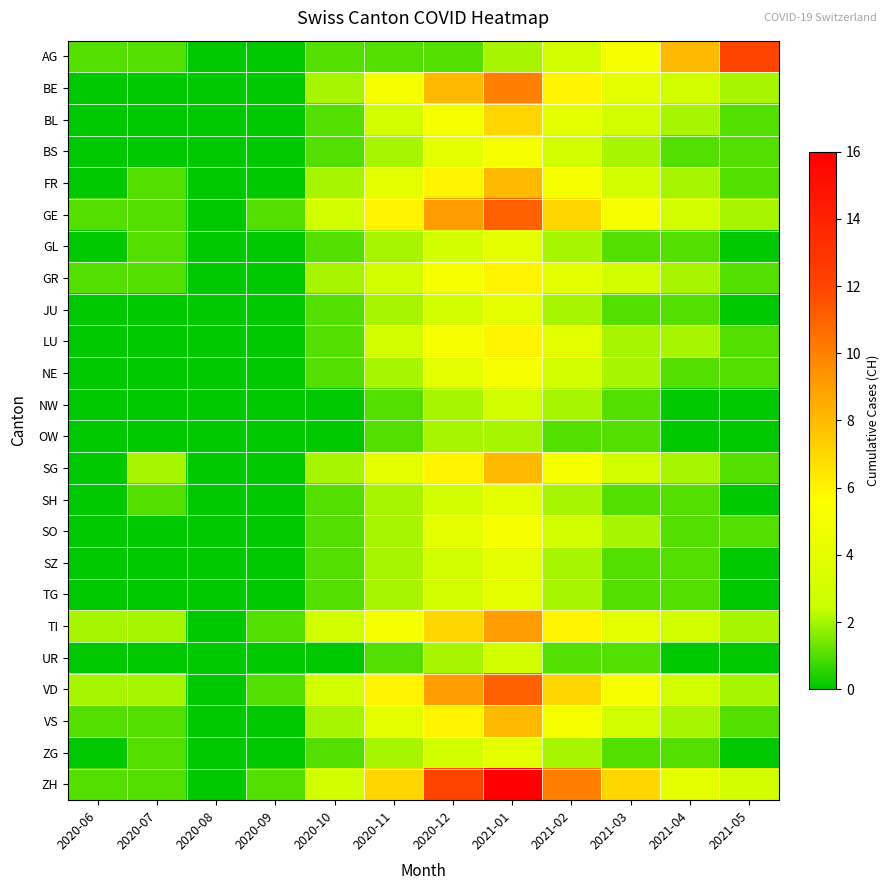

Reading right to left, list all the values displayed in this chart.

AG: 2021-05=12	2021-04=8	2021-03=5	2021-02=3	2021-01=2	2020-12=1	2020-11=1	2020-10=1	2020-09=0	2020-08=0	2020-07=1	2020-06=1
BE: 2021-05=2	2021-04=3	2021-03=4	2021-02=6	2021-01=10	2020-12=8	2020-11=5	2020-10=2	2020-09=0	2020-08=0	2020-07=0	2020-06=0
BL: 2021-05=1	2021-04=2	2021-03=3	2021-02=4	2021-01=7	2020-12=5	2020-11=3	2020-10=1	2020-09=0	2020-08=0	2020-07=0	2020-06=0
BS: 2021-05=1	2021-04=1	2021-03=2	2021-02=3	2021-01=5	2020-12=4	2020-11=2	2020-10=1	2020-09=0	2020-08=0	2020-07=0	2020-06=0
FR: 2021-05=1	2021-04=2	2021-03=3	2021-02=5	2021-01=8	2020-12=6	2020-11=4	2020-10=2	2020-09=0	2020-08=0	2020-07=1	2020-06=0
GE: 2021-05=2	2021-04=3	2021-03=5	2021-02=7	2021-01=11	2020-12=9	2020-11=6	2020-10=3	2020-09=1	2020-08=0	2020-07=1	2020-06=1
GL: 2021-05=0	2021-04=1	2021-03=1	2021-02=2	2021-01=4	2020-12=3	2020-11=2	2020-10=1	2020-09=0	2020-08=0	2020-07=1	2020-06=0
GR: 2021-05=1	2021-04=2	2021-03=3	2021-02=4	2021-01=6	2020-12=5	2020-11=3	2020-10=2	2020-09=0	2020-08=0	2020-07=1	2020-06=1
JU: 2021-05=0	2021-04=1	2021-03=1	2021-02=2	2021-01=4	2020-12=3	2020-11=2	2020-10=1	2020-09=0	2020-08=0	2020-07=0	2020-06=0
LU: 2021-05=1	2021-04=2	2021-03=2	2021-02=4	2021-01=6	2020-12=5	2020-11=3	2020-10=1	2020-09=0	2020-08=0	2020-07=0	2020-06=0
NE: 2021-05=1	2021-04=1	2021-03=2	2021-02=3	2021-01=5	2020-12=4	2020-11=2	2020-10=1	2020-09=0	2020-08=0	2020-07=0	2020-06=0
NW: 2021-05=0	2021-04=0	2021-03=1	2021-02=2	2021-01=3	2020-12=2	2020-11=1	2020-10=0	2020-09=0	2020-08=0	2020-07=0	2020-06=0
OW: 2021-05=0	2021-04=0	2021-03=1	2021-02=1	2021-01=2	2020-12=2	2020-11=1	2020-10=0	2020-09=0	2020-08=0	2020-07=0	2020-06=0
SG: 2021-05=1	2021-04=2	2021-03=3	2021-02=5	2021-01=8	2020-12=6	2020-11=4	2020-10=2	2020-09=0	2020-08=0	2020-07=2	2020-06=0
SH: 2021-05=0	2021-04=1	2021-03=1	2021-02=2	2021-01=4	2020-12=3	2020-11=2	2020-10=1	2020-09=0	2020-08=0	2020-07=1	2020-06=0
SO: 2021-05=1	2021-04=1	2021-03=2	2021-02=3	2021-01=5	2020-12=4	2020-11=2	2020-10=1	2020-09=0	2020-08=0	2020-07=0	2020-06=0
SZ: 2021-05=0	2021-04=1	2021-03=1	2021-02=2	2021-01=4	2020-12=3	2020-11=2	2020-10=1	2020-09=0	2020-08=0	2020-07=0	2020-06=0
TG: 2021-05=0	2021-04=1	2021-03=1	2021-02=2	2021-01=4	2020-12=3	2020-11=2	2020-10=1	2020-09=0	2020-08=0	2020-07=0	2020-06=0
TI: 2021-05=2	2021-04=3	2021-03=4	2021-02=6	2021-01=9	2020-12=7	2020-11=5	2020-10=3	2020-09=1	2020-08=0	2020-07=2	2020-06=2
UR: 2021-05=0	2021-04=0	2021-03=1	2021-02=1	2021-01=3	2020-12=2	2020-11=1	2020-10=0	2020-09=0	2020-08=0	2020-07=0	2020-06=0
VD: 2021-05=2	2021-04=3	2021-03=5	2021-02=7	2021-01=11	2020-12=9	2020-11=6	2020-10=3	2020-09=1	2020-08=0	2020-07=2	2020-06=2
VS: 2021-05=1	2021-04=2	2021-03=3	2021-02=5	2021-01=8	2020-12=6	2020-11=4	2020-10=2	2020-09=0	2020-08=0	2020-07=1	2020-06=1
ZG: 2021-05=0	2021-04=1	2021-03=1	2021-02=2	2021-01=4	2020-12=3	2020-11=2	2020-10=1	2020-09=0	2020-08=0	2020-07=1	2020-06=0
ZH: 2021-05=3	2021-04=4	2021-03=7	2021-02=10	2021-01=16	2020-12=12	2020-11=7	2020-10=3	2020-09=1	2020-08=0	2020-07=1	2020-06=1